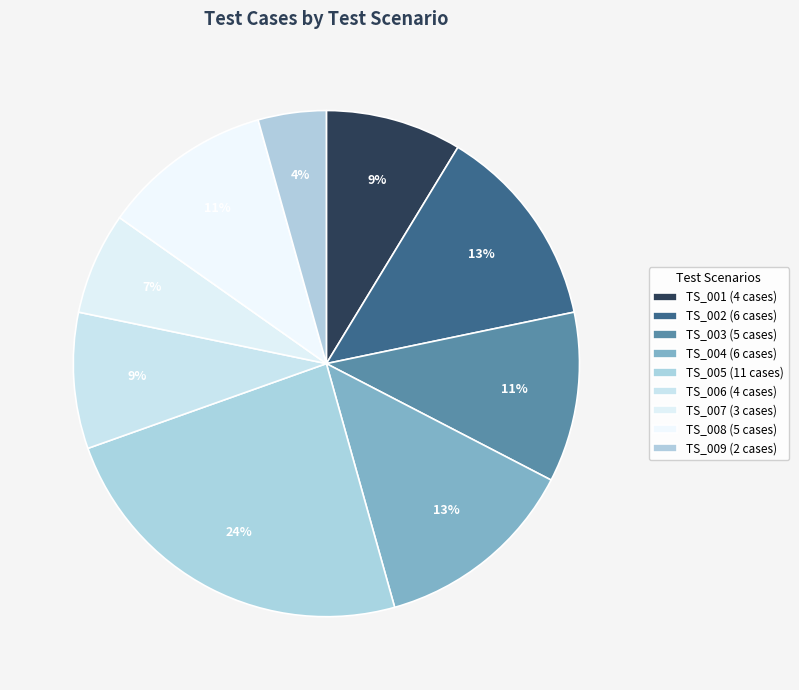

Is there a majority slice in this chart?

No